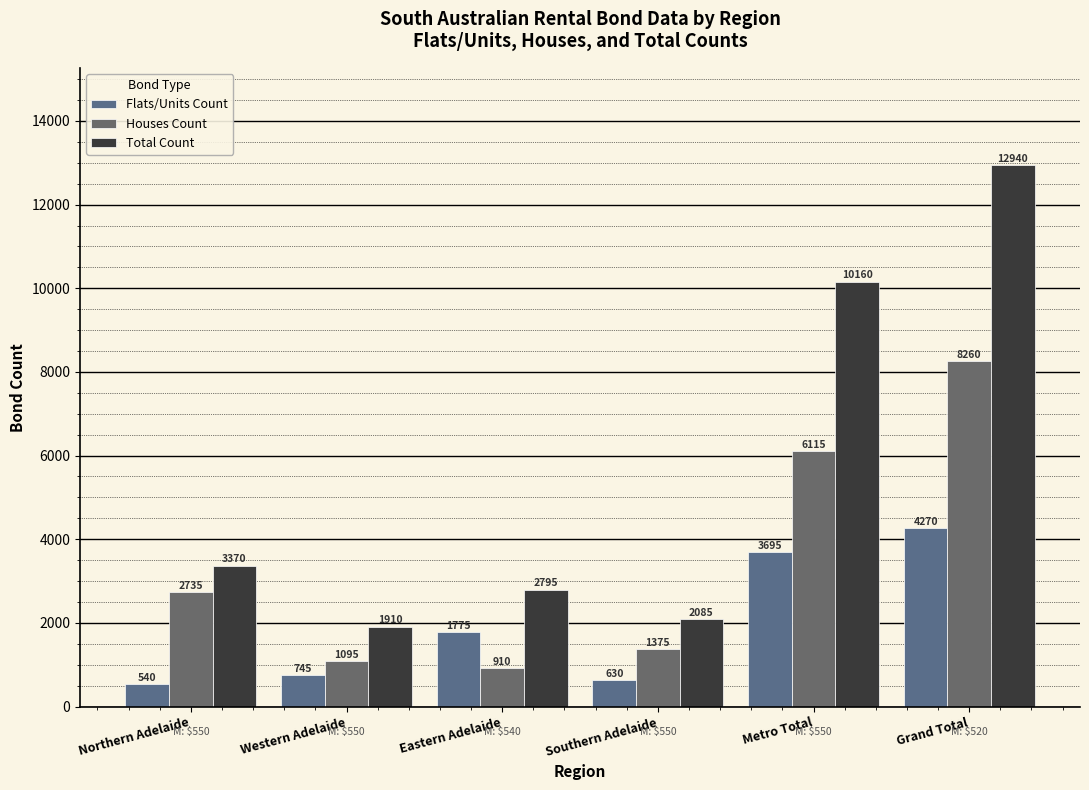

What is the sum of the Total Count values at Grand Total and Metro Total?

23100